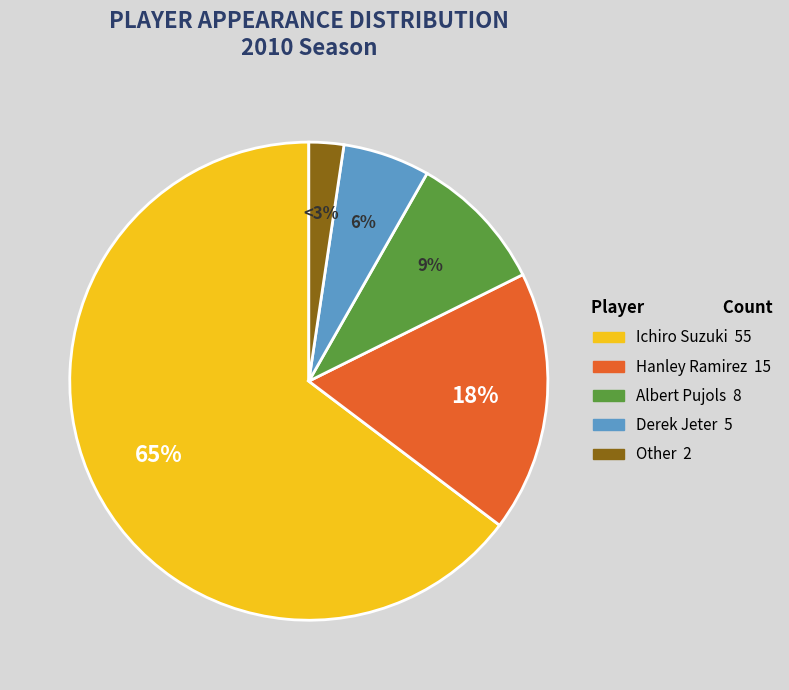

Rank the categories by value from highest to lowest.

Ichiro Suzuki, Hanley Ramirez, Albert Pujols, Derek Jeter, Other